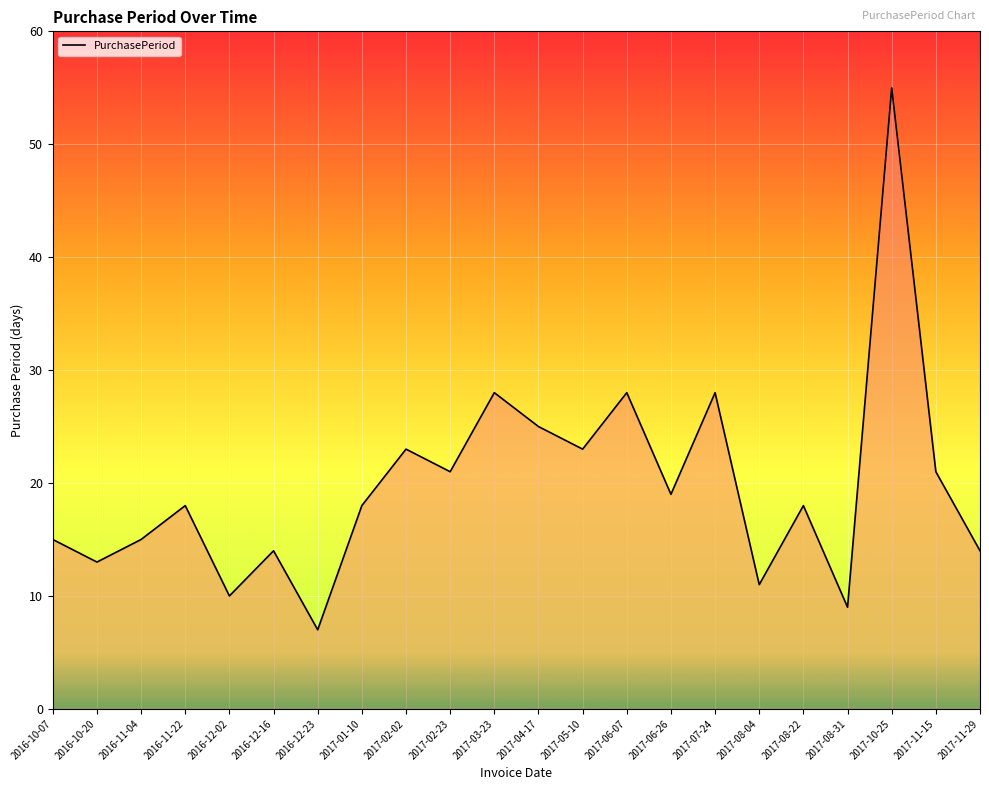

Which category has the lowest value across all series?

2016-12-23